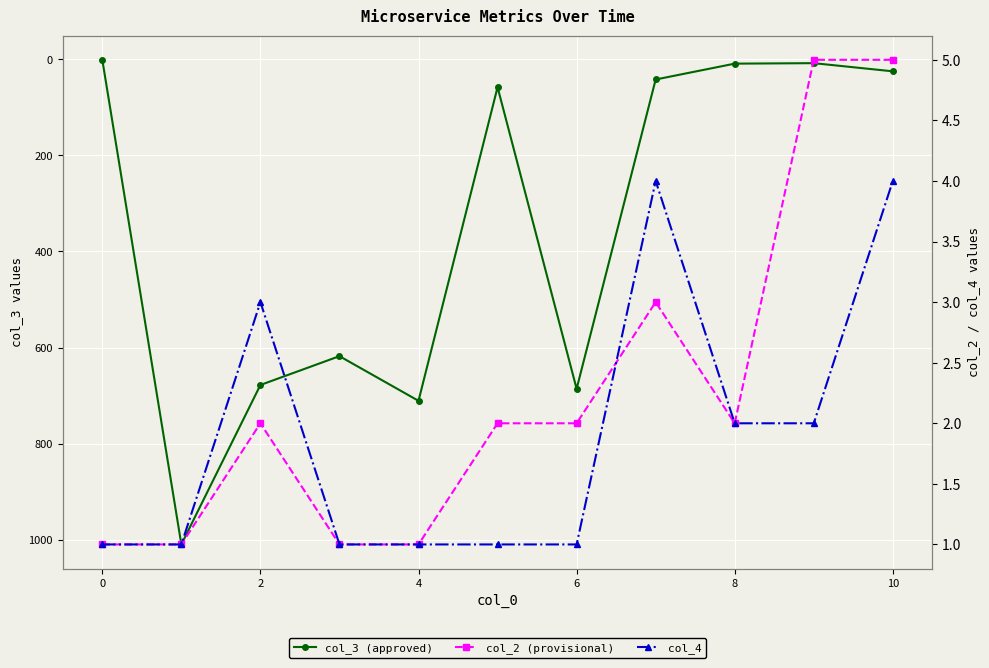

The value of col_4 at 2 is 1. True or false?

False